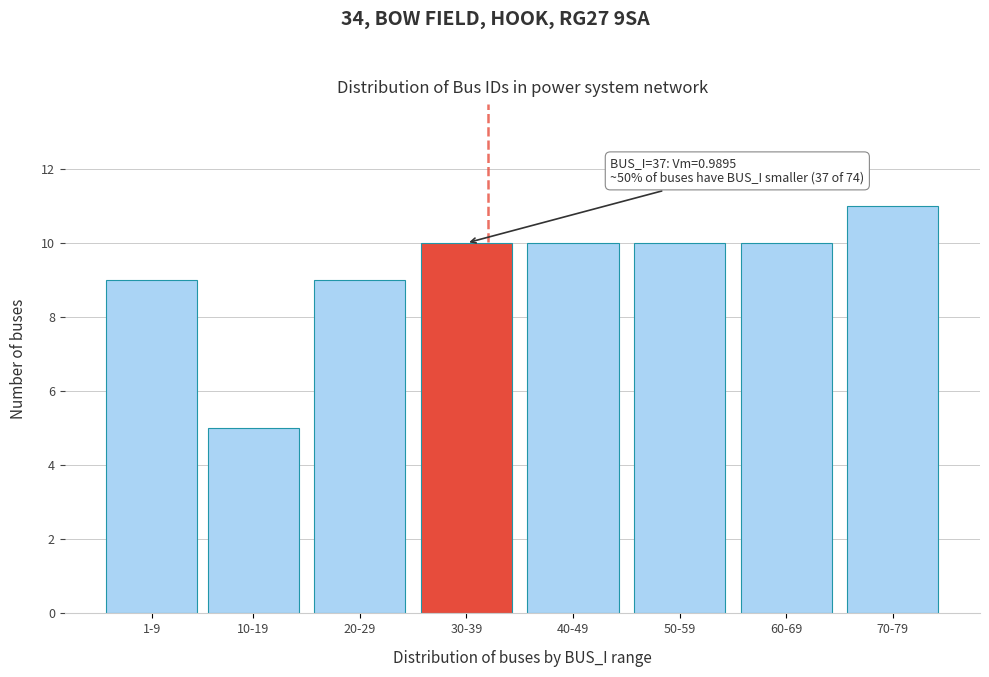

Reading left to right, extract all data points from this chart.

1-9=9	10-19=5	20-29=9	30-39=10	40-49=10	50-59=10	60-69=10	70-79=11